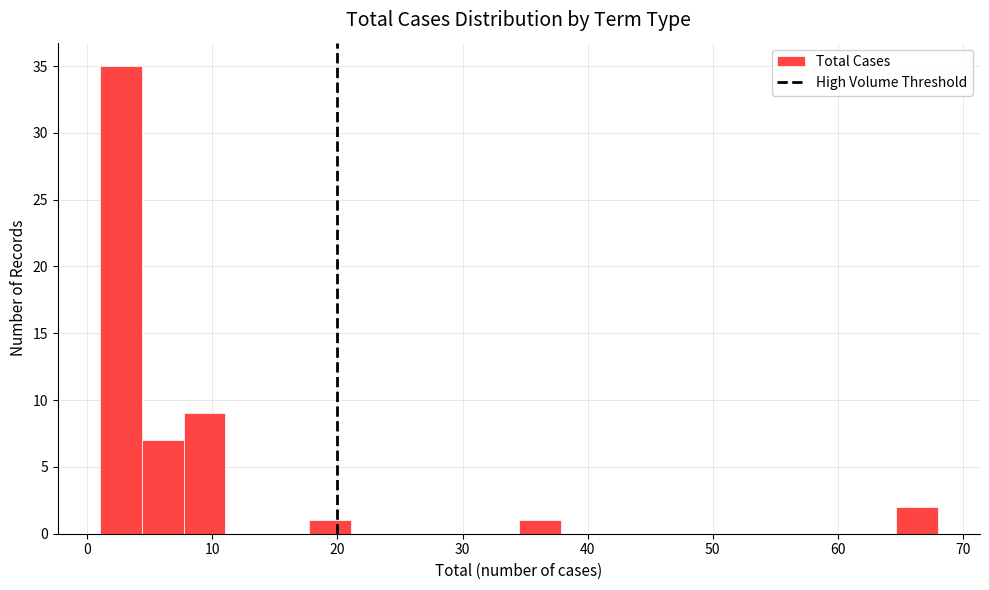

Read against the x-axis, roughly where is the centre of the tallest bar?

3